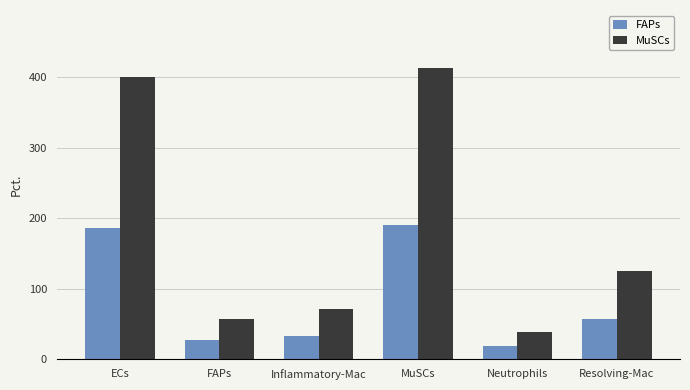

How many data points in FAPs are less than 57?

3